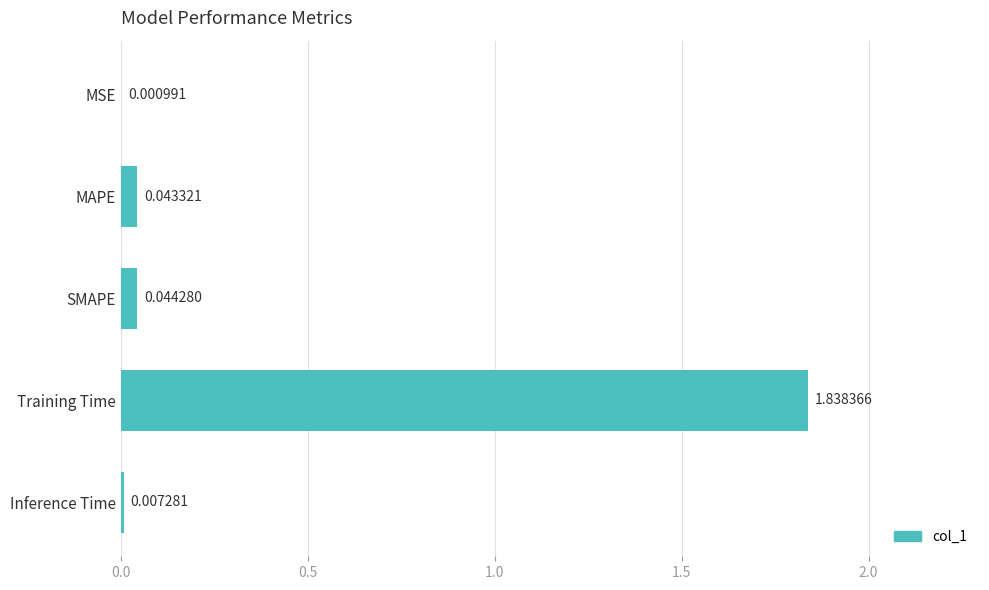

Which has a higher value, Inference Time or MAPE?

MAPE